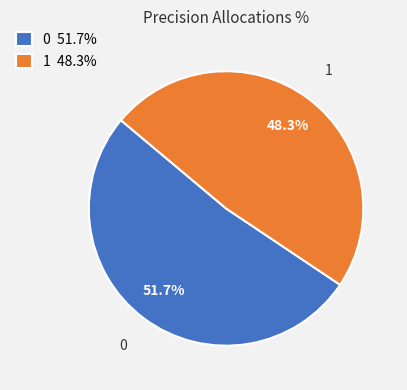

How many segments does this pie chart have?

2